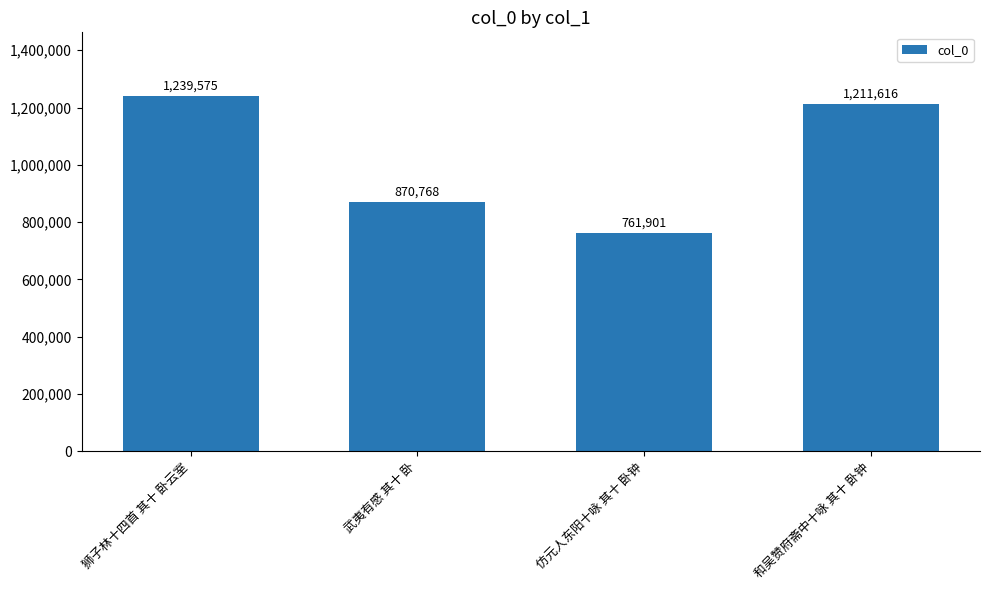

At which category does the chart reach its minimum across all series?

仿元人东阳十咏 其十 卧钟